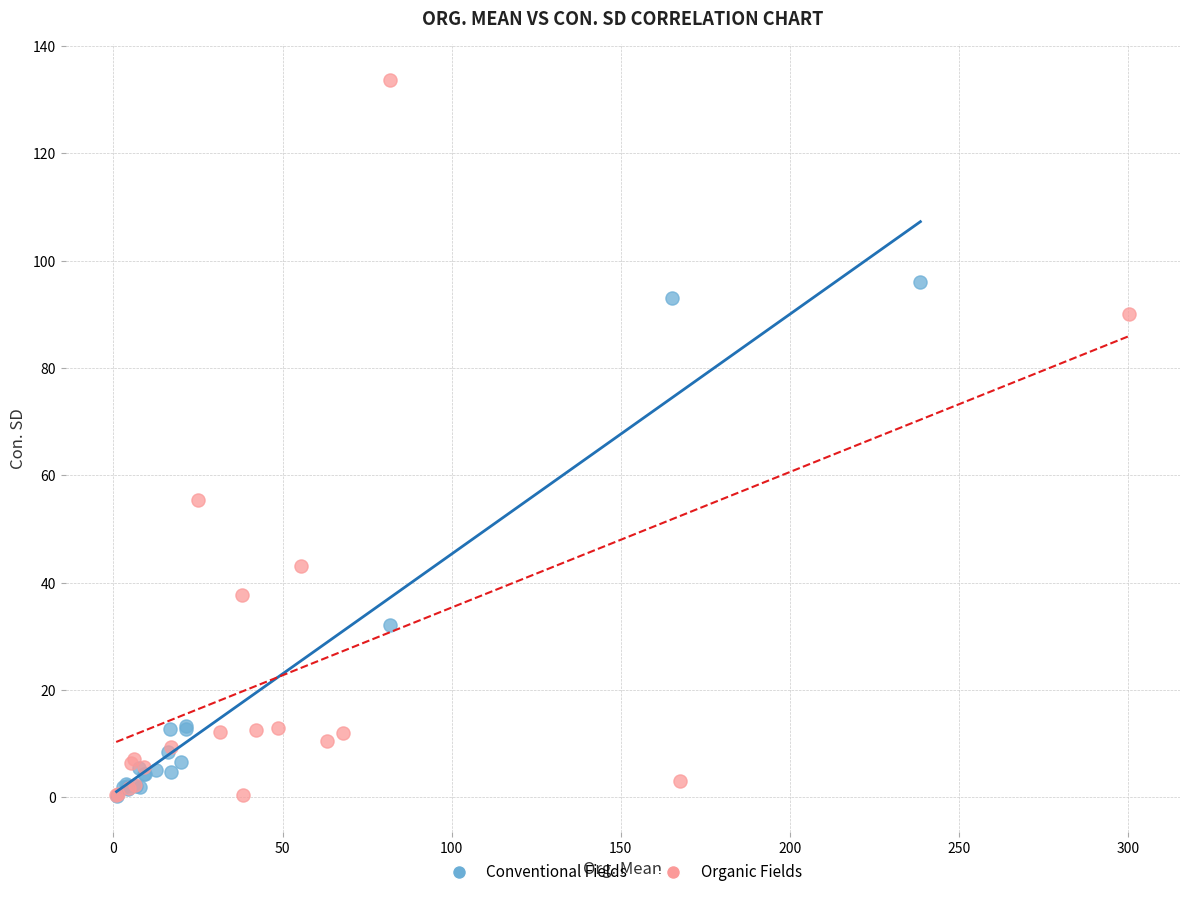

Which series contains the highest Y value?

Organic Fields